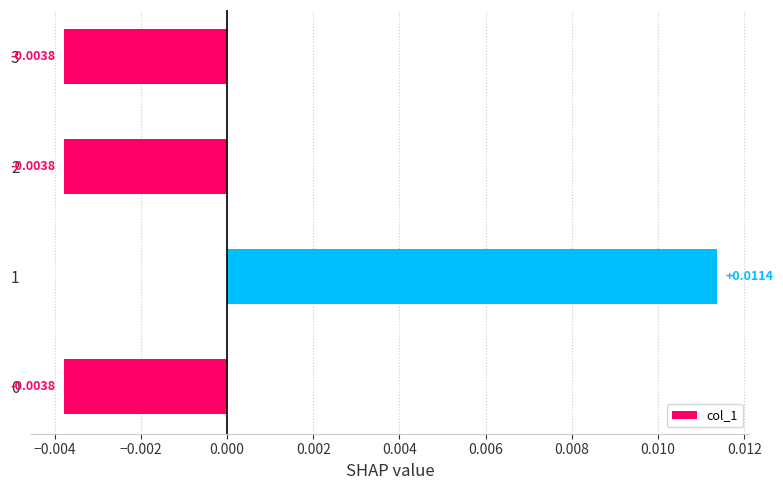

How many values are between 0 and 1?

1